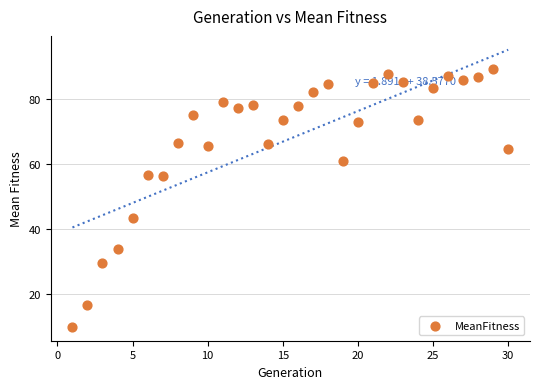

What is the range of X values (max minus min)?

29.0